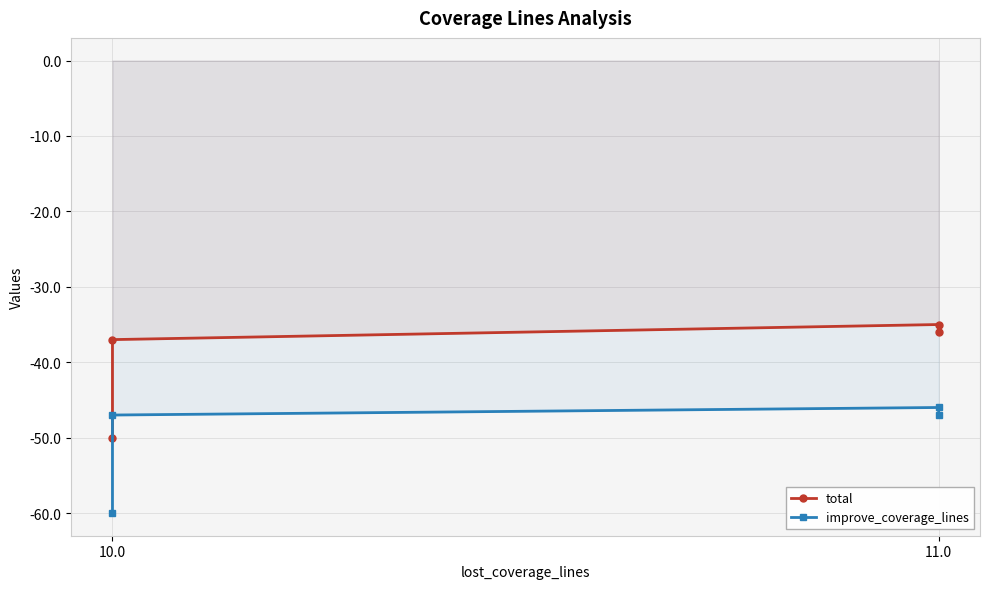

Is the value of total at 11.0 greater than the value of improve_coverage_lines at 11.0?

Yes